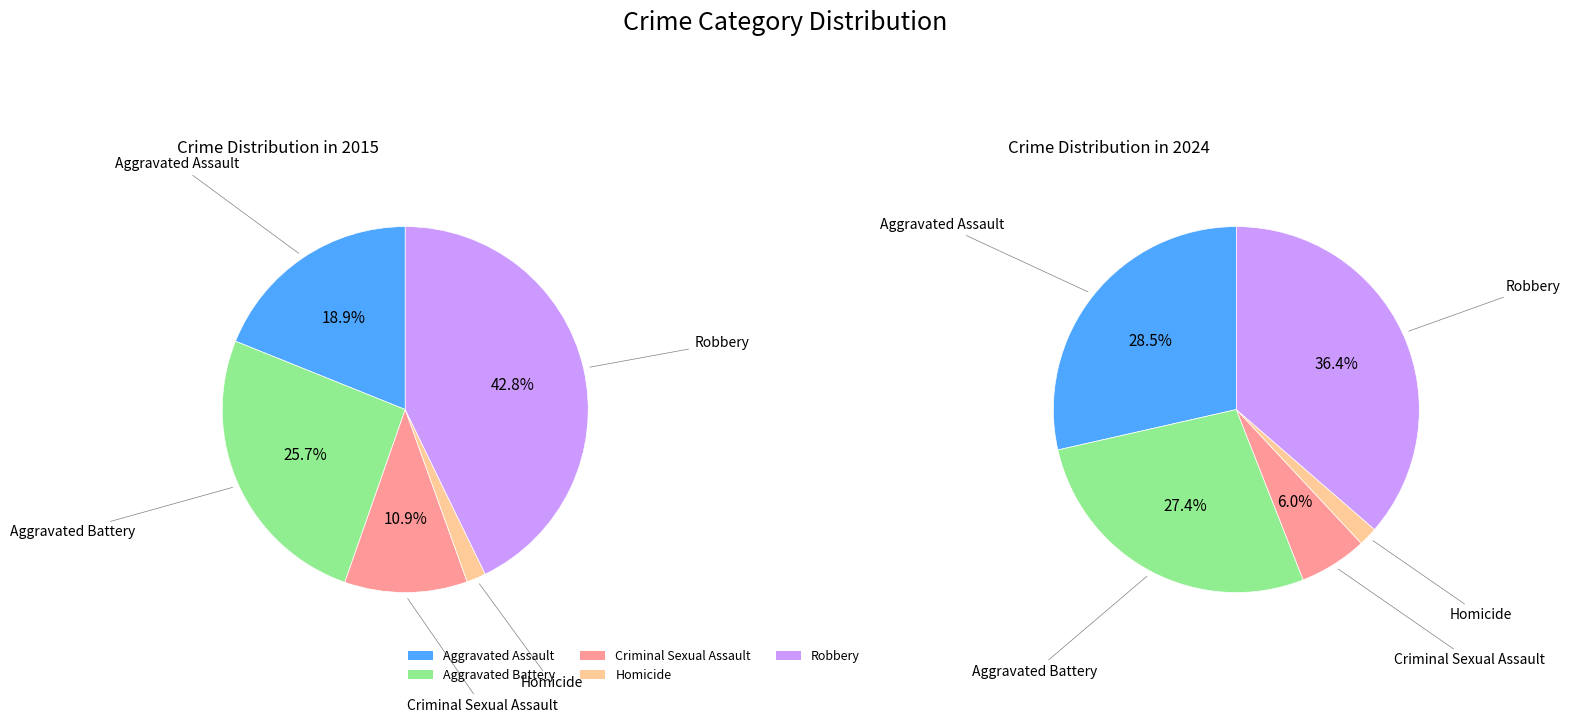

Is there any slice that represents more than half of the pie?

No